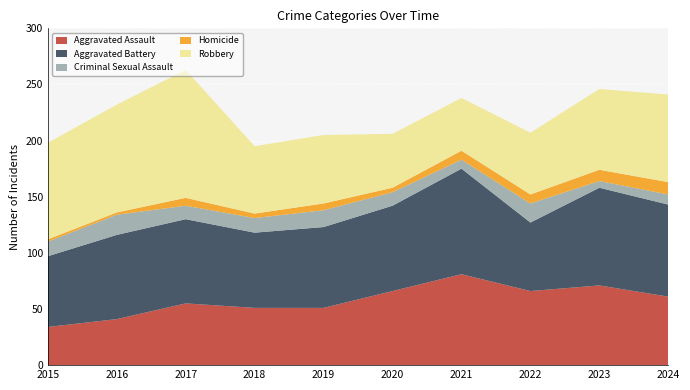

Reading right to left, what are all the values shown in this chart?

Aggravated Assault: 61	71	66	81	66	51	51	55	41	34
Aggravated Battery: 82	87	61	94	76	72	67	75	75	63
Criminal Sexual Assault: 9	6	17	8	12	15	13	12	18	13
Homicide: 11	10	8	8	4	6	4	7	2	2
Robbery: 78	72	55	47	48	61	60	114	96	86